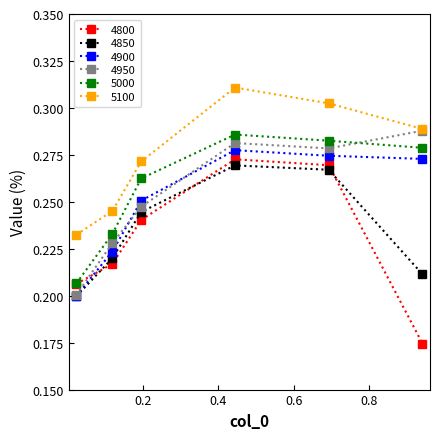

How many intersections are there between 4950 and 4800?

1